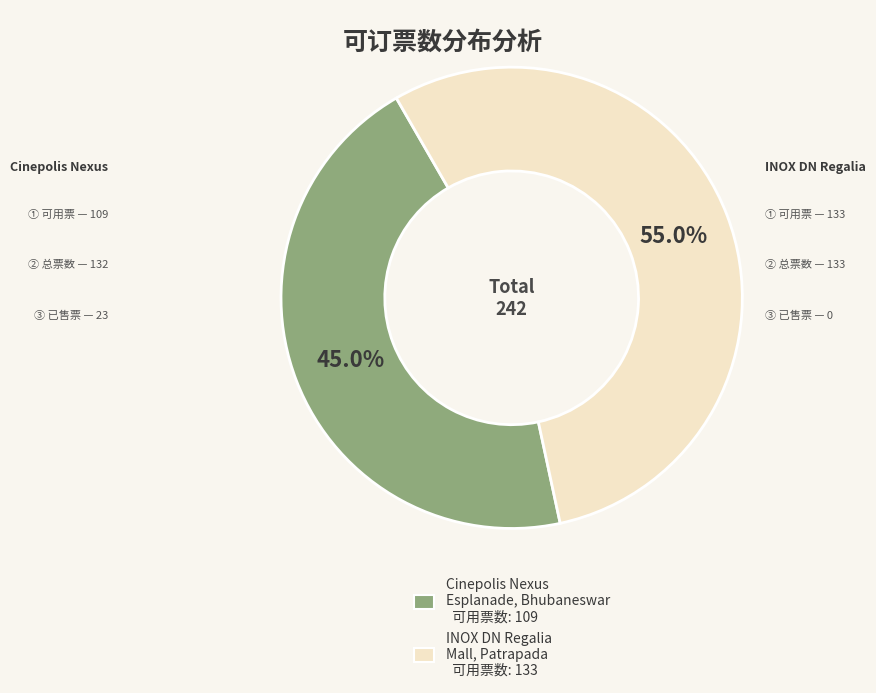

To the nearest percent, what is the average slice percentage?

50%